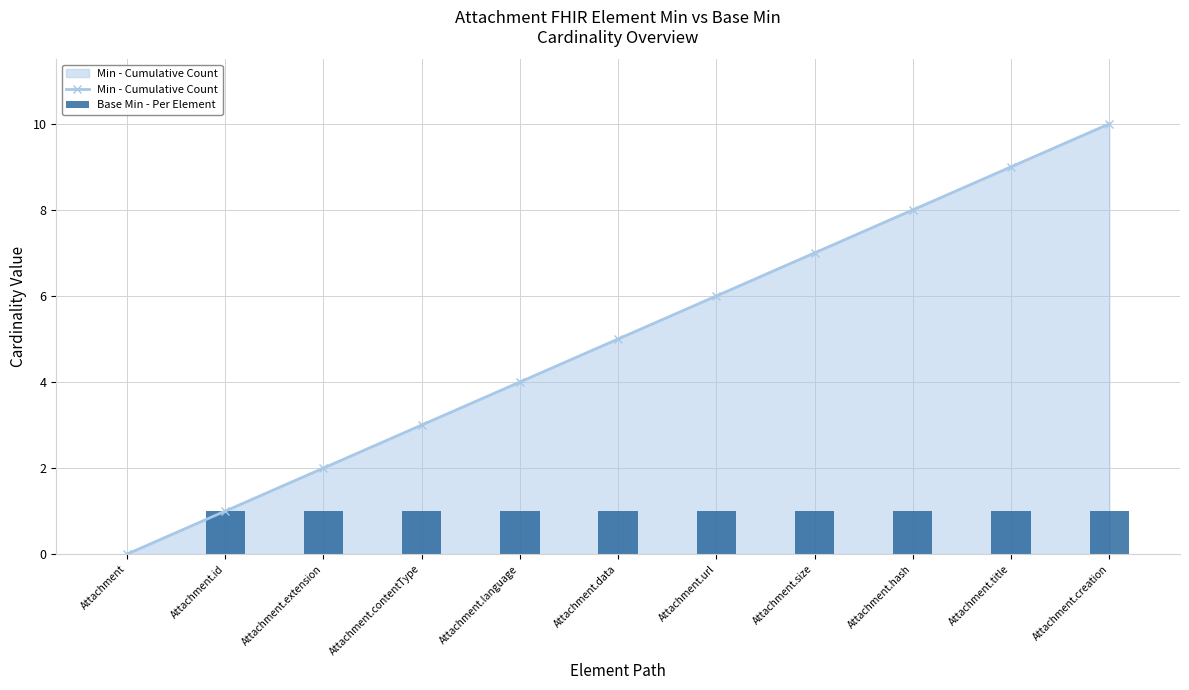

What is the difference between the maximum and second lowest values in the Min - Cumulative Count series?

9